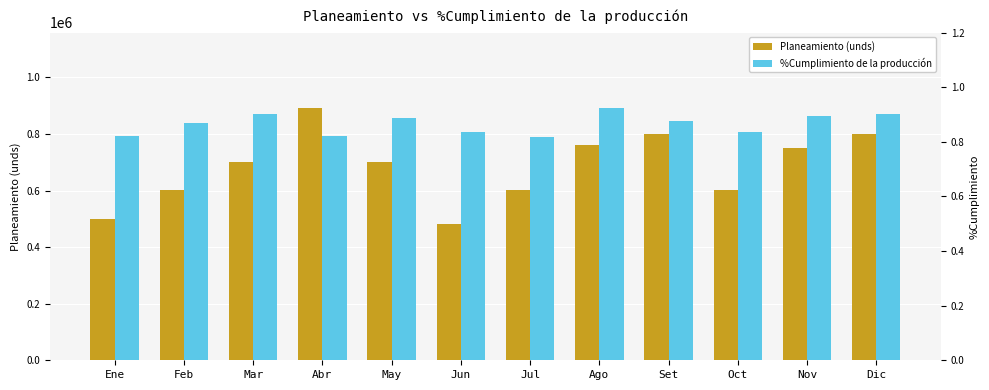

What is the difference between the highest and lowest values at Jun?

480311.2